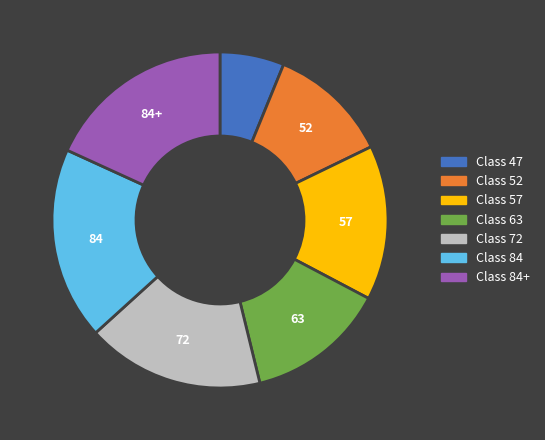

Is there a majority slice in this chart?

No